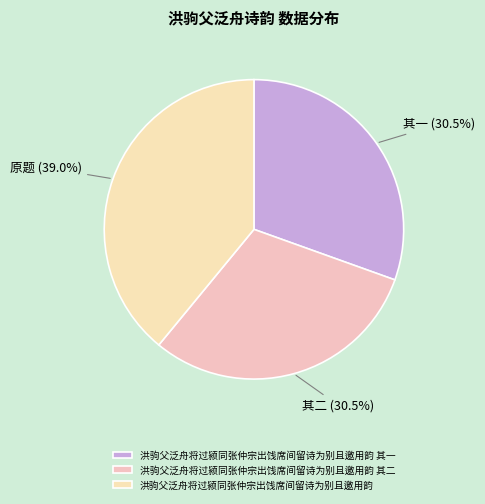

Does 洪驹父泛舟将过颍同张仲宗出饯席间留诗为别且邀用韵 represent more than half of the total?

No